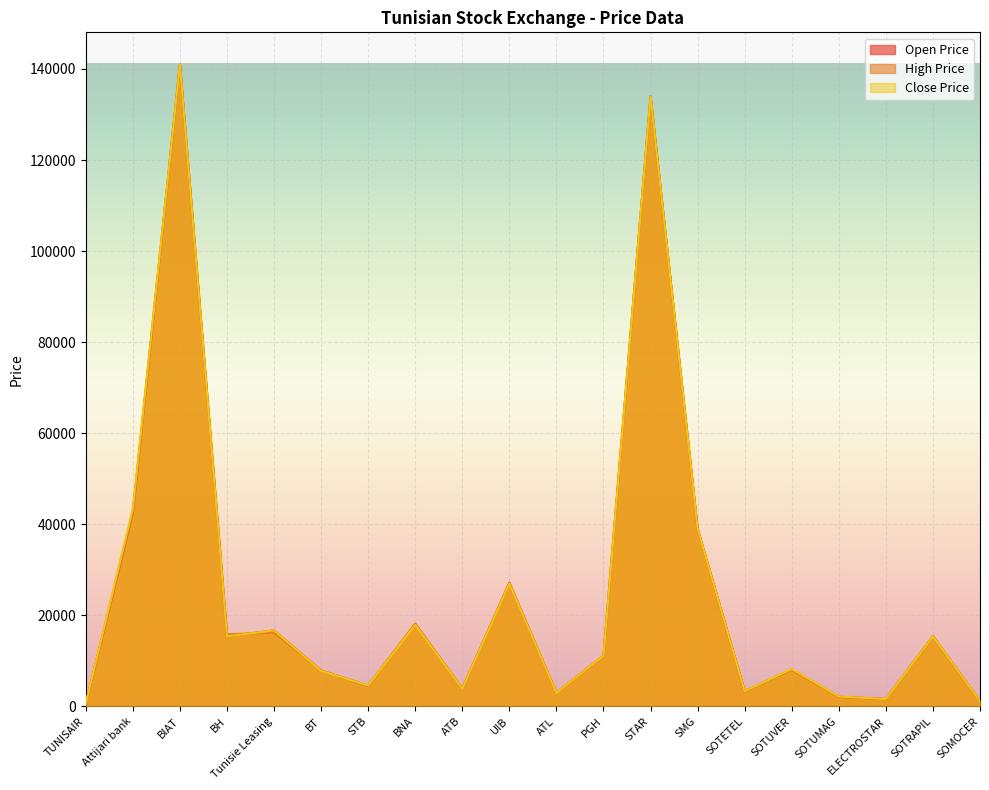

What is the total value across all series at SOMOCER?

3470